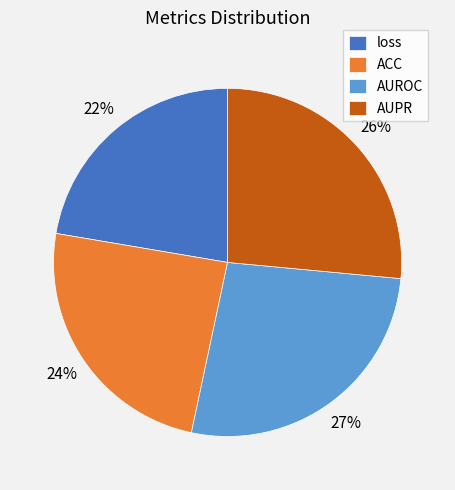

To the nearest percent, what portion does loss represent?

22%